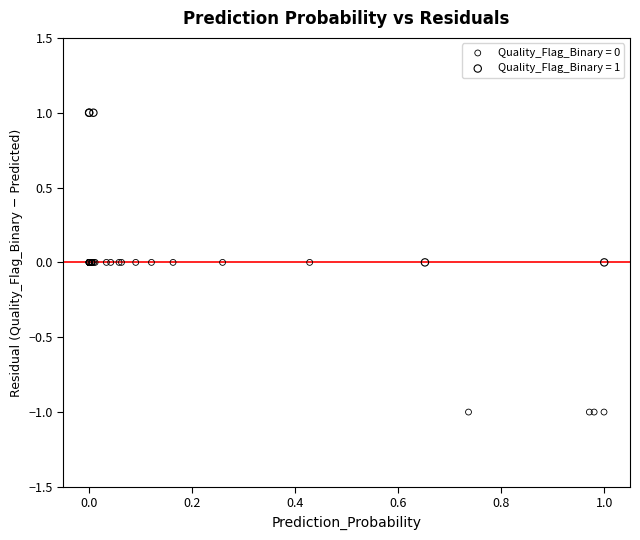

Which series reaches the minimum Y coordinate?

Quality_Flag_Binary = 0